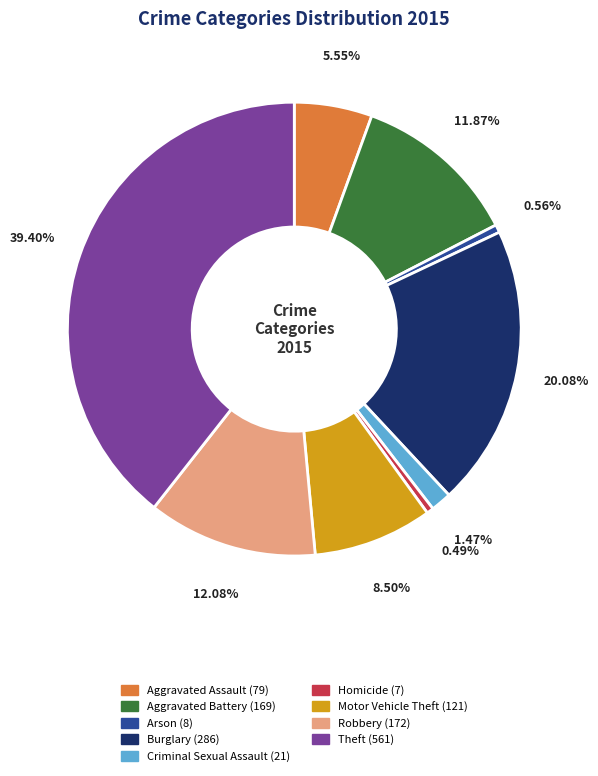

Does any single category account for the majority?

No